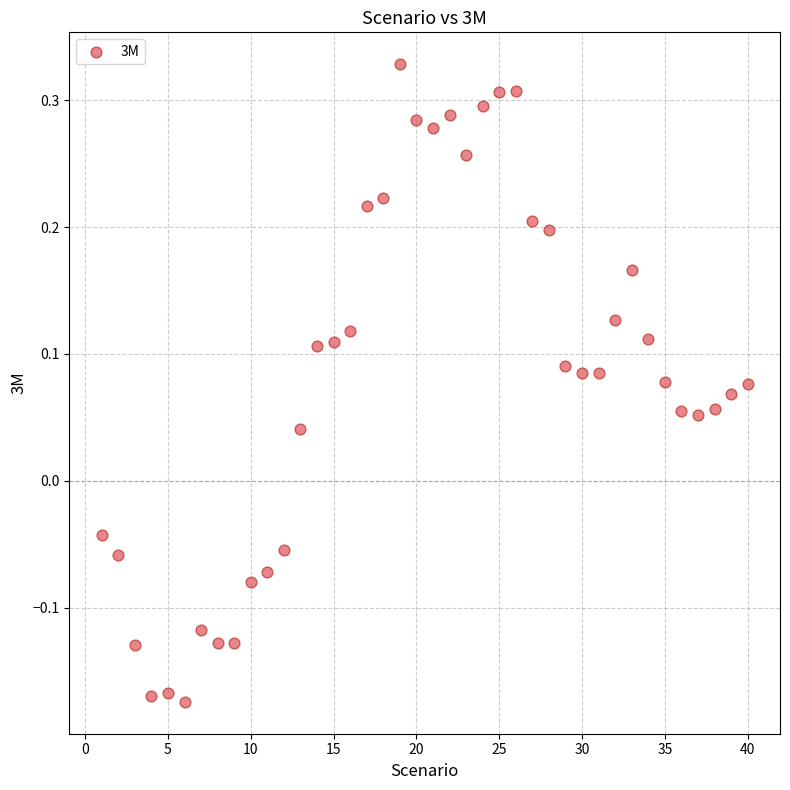

What is the range of X values (max minus min)?

39.0